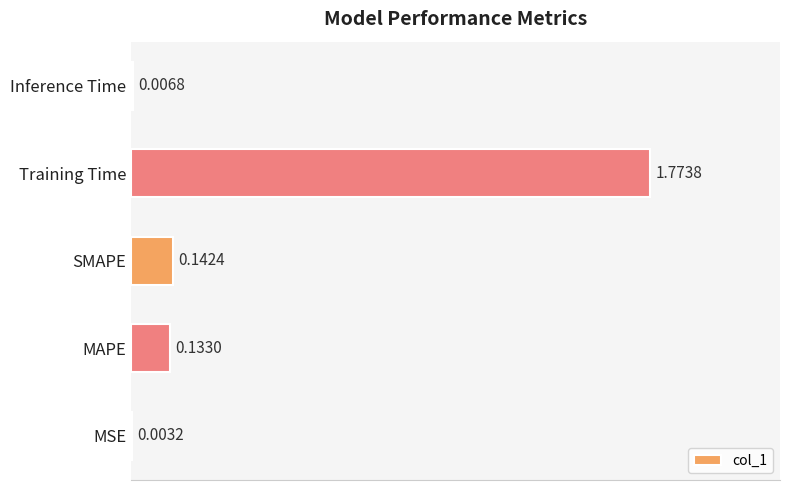

At which label is the value closest to 0?

MSE